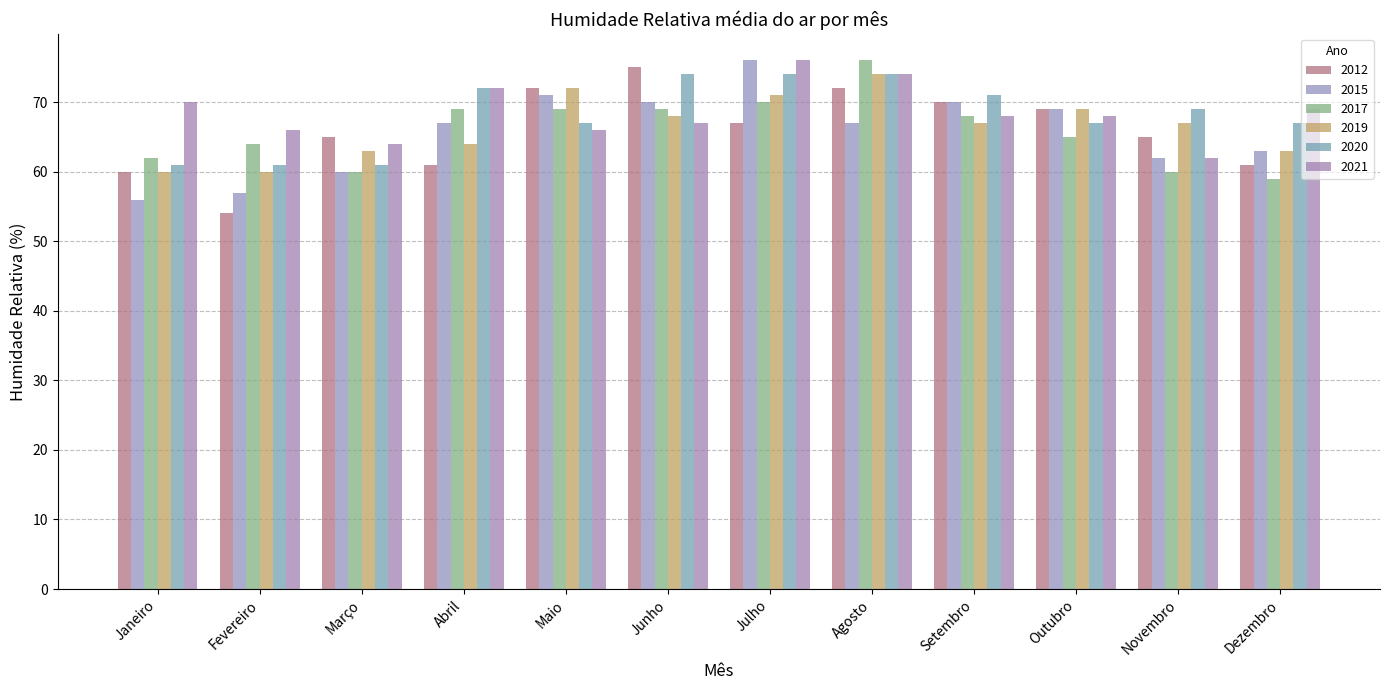

What is the difference between the maximum and minimum values in the 2021 series?

14